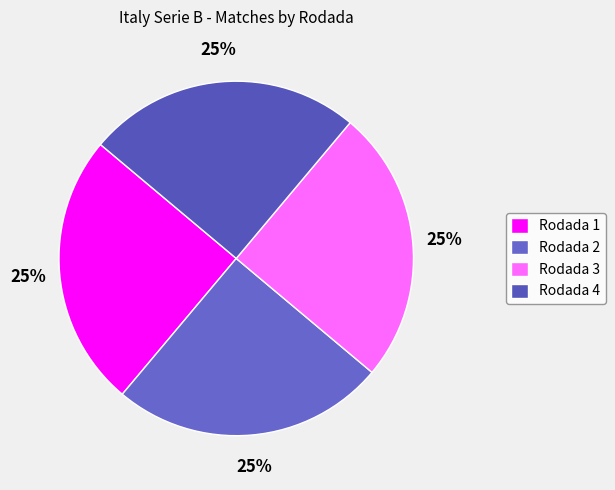

Between Rodada 1 and Rodada 2, which is larger?

Rodada 1